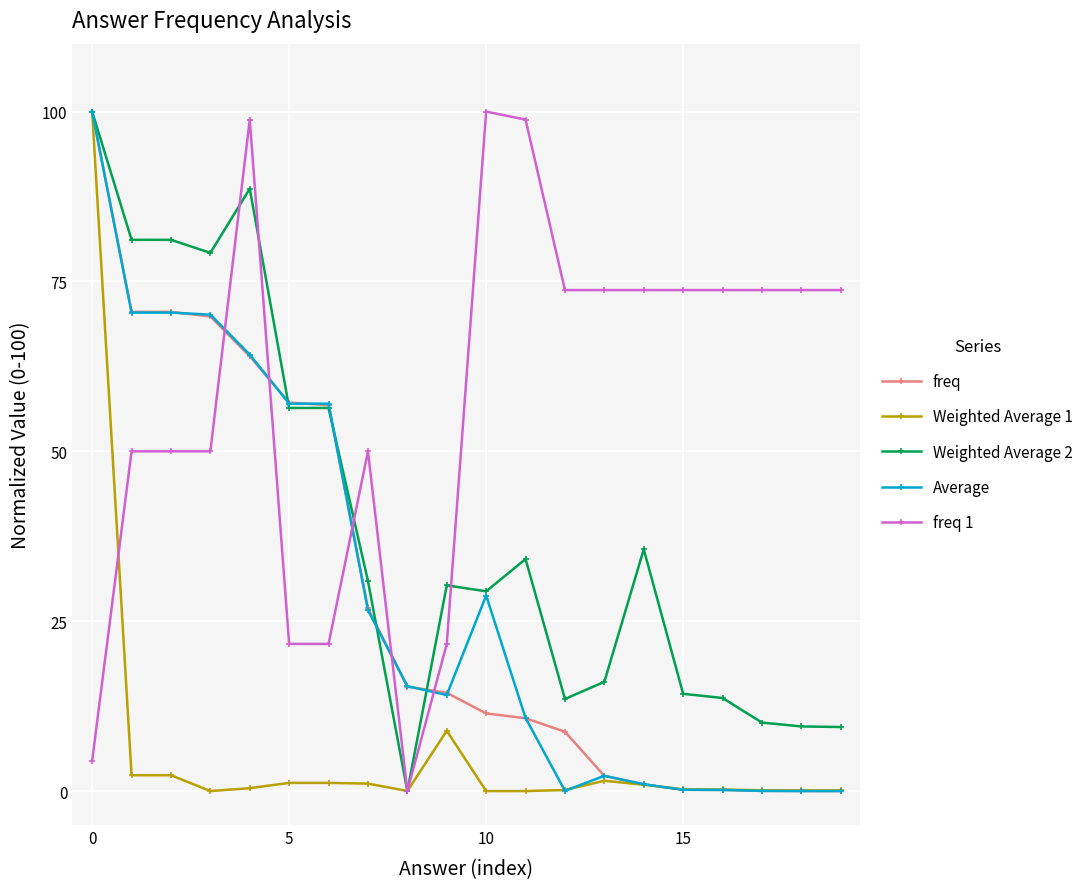

What is the maximum value for Average?

100.0